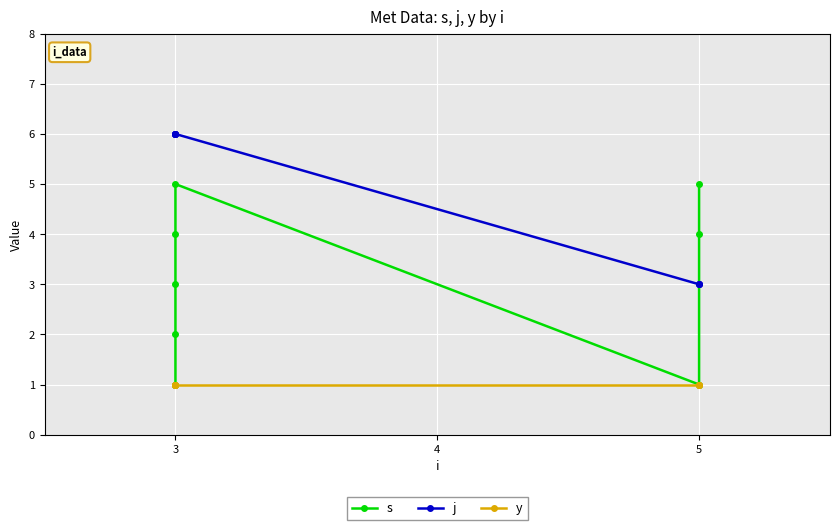

List the series in order of their peak value, highest first.

j, s, y